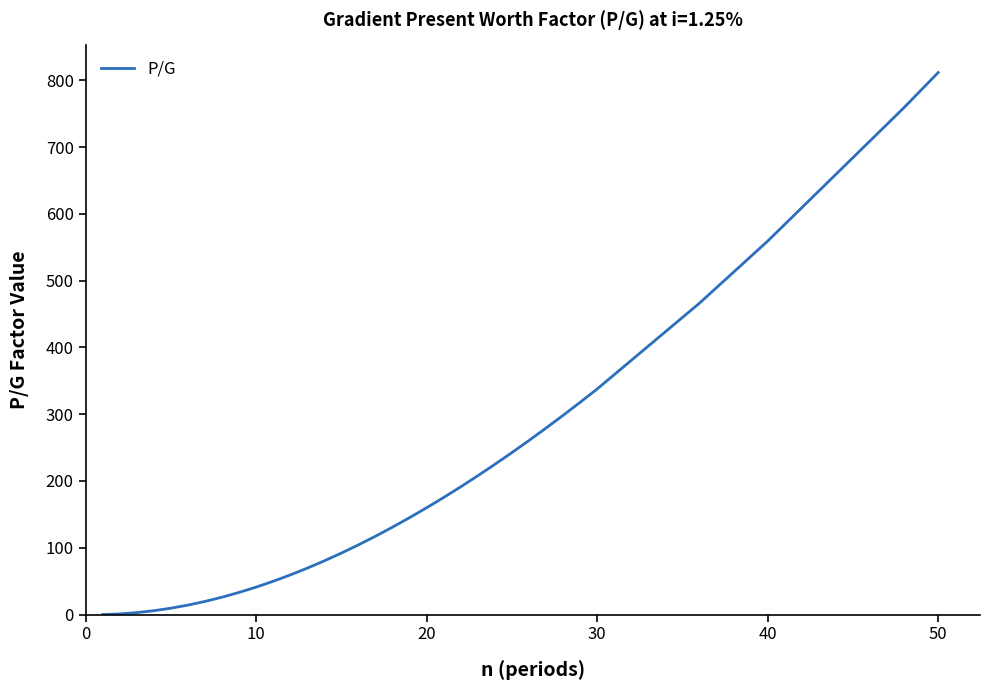

What is the difference between the maximum and minimum values?

811.7